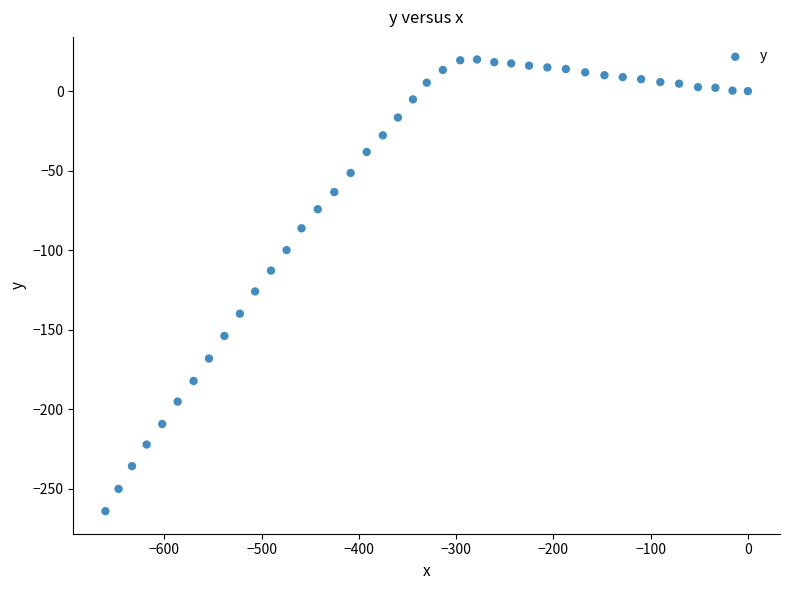

What Y value in the scatter plot is closest to -122?

-126.0